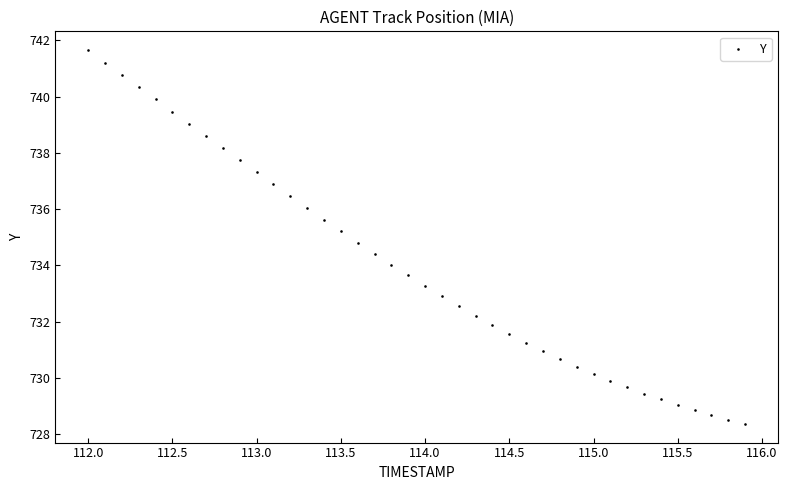

What is the range of X values (max minus min)?

3.9